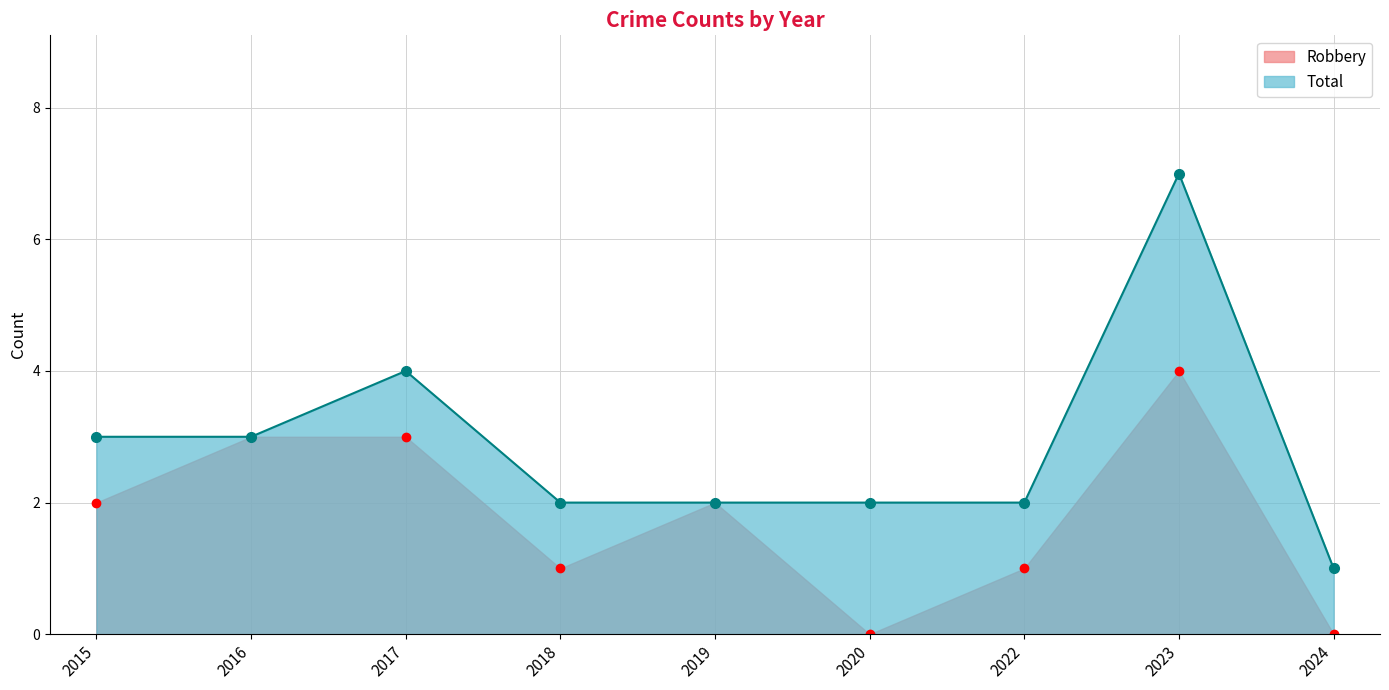

What is the average value of the Total series?

3